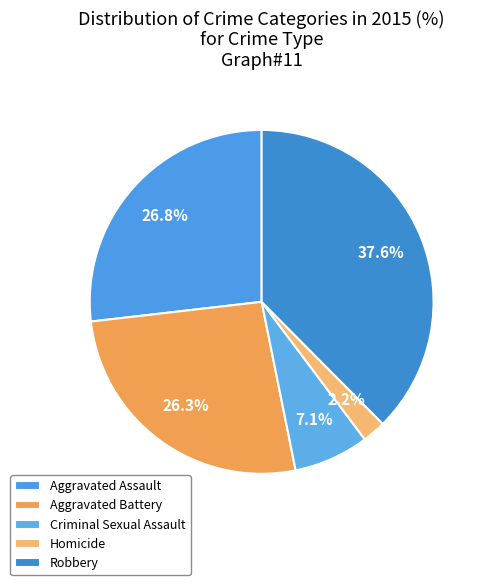

Do Criminal Sexual Assault and Robbery together represent more than half of the pie?

No